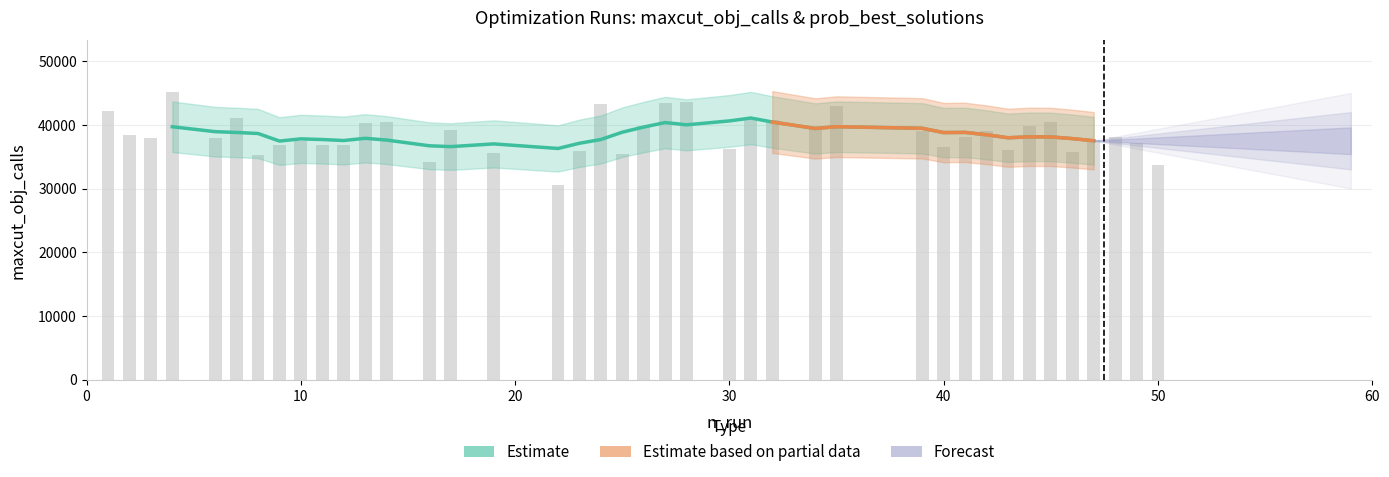

Which series has the largest total across all categories?

maxcut_obj_calls